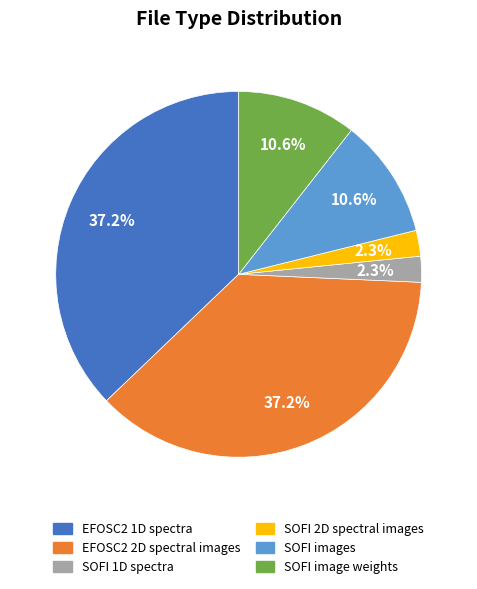

What is the total percentage of SOFI 1D spectra and EFOSC2 1D spectra?

39.4%